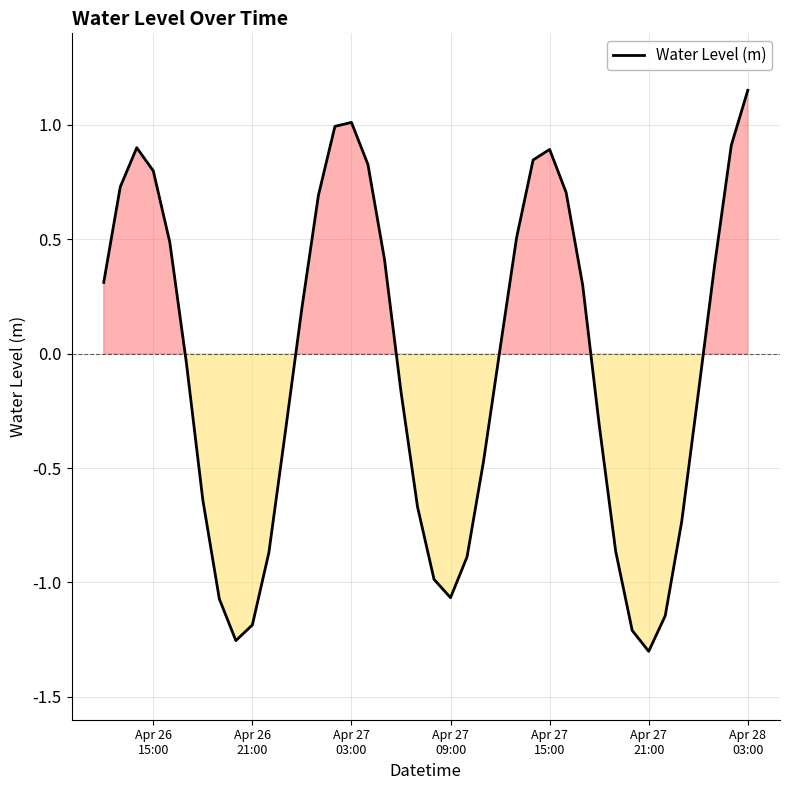

How many distinct data groups are displayed?

1